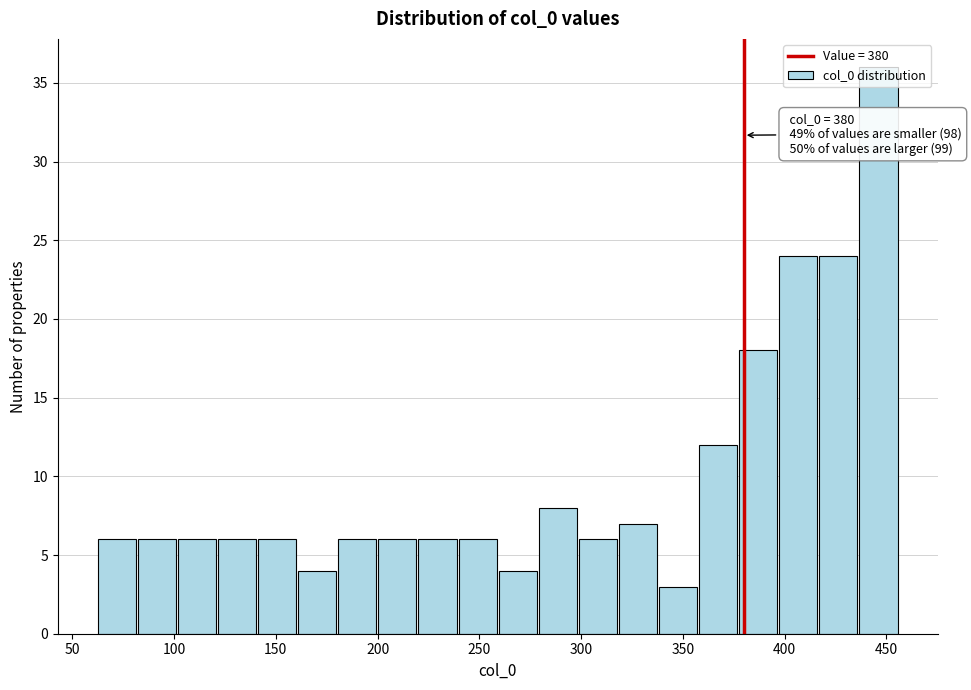

Read against the x-axis, roughly where is the centre of the tallest bar?

445